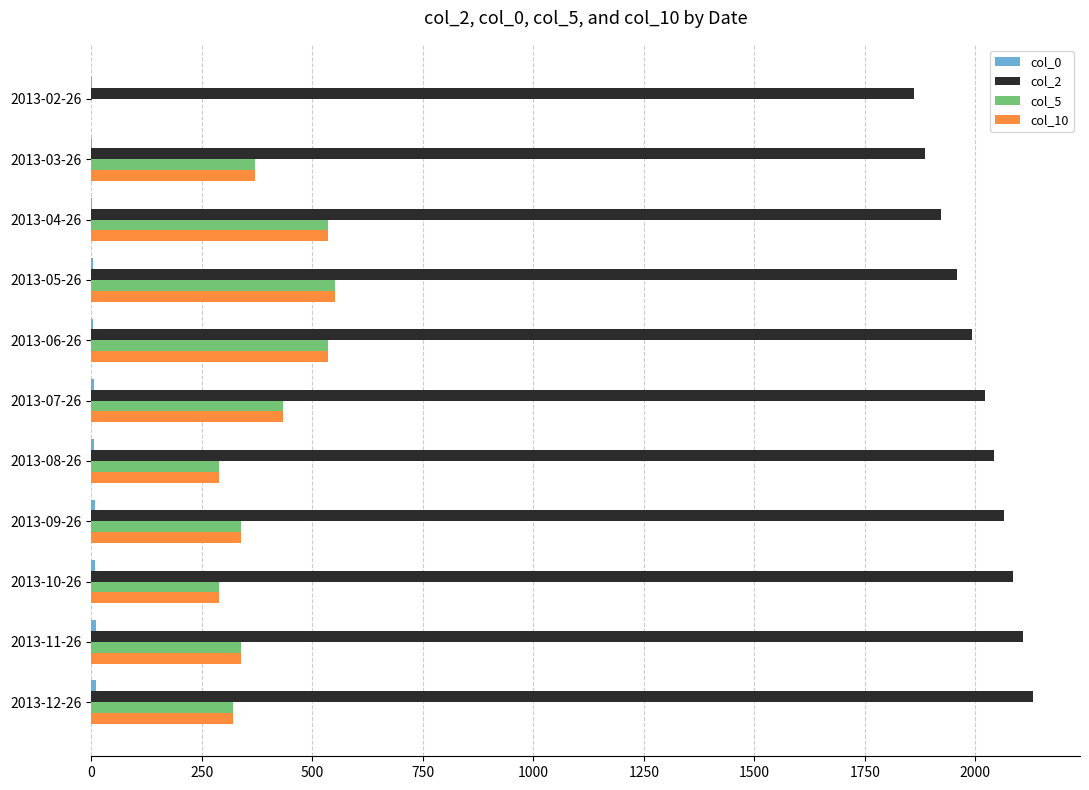

The value of col_2 at 2013-05-26 is 1958. True or false?

True